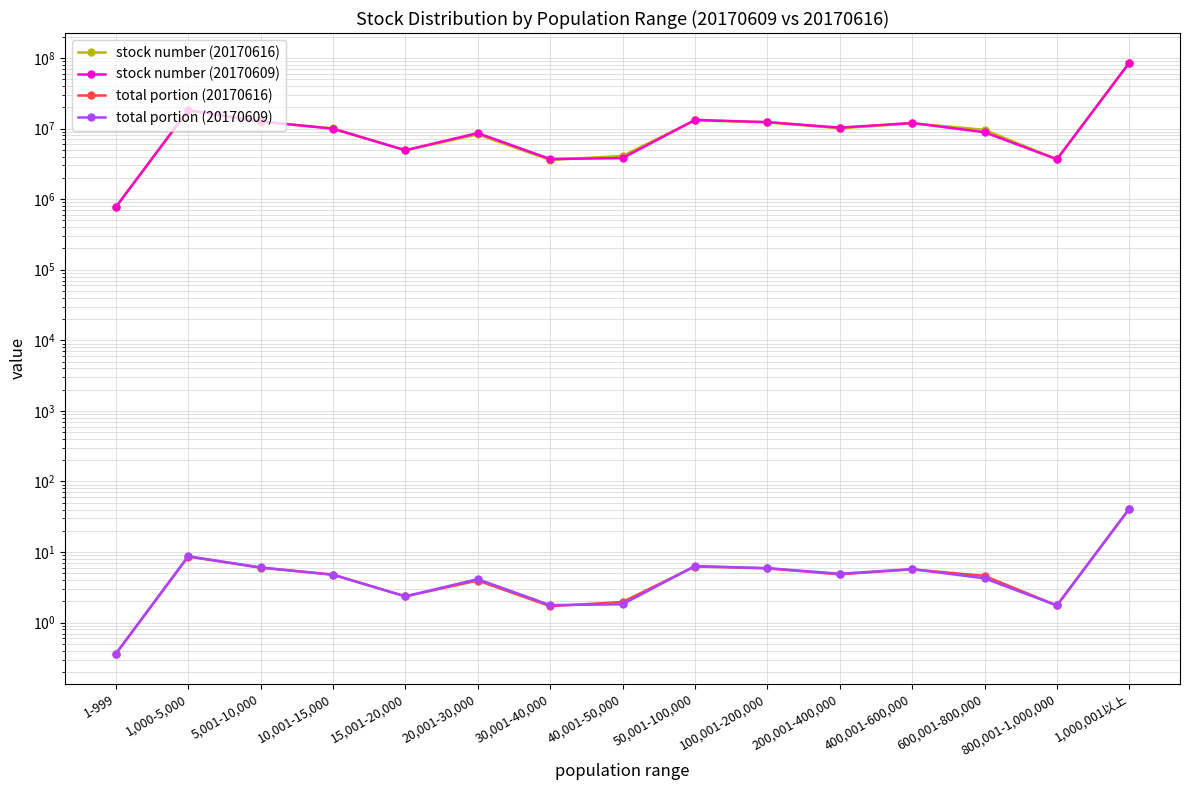

True or false: total portion (20170616) and stock number (20170609) intersect in this chart.

False